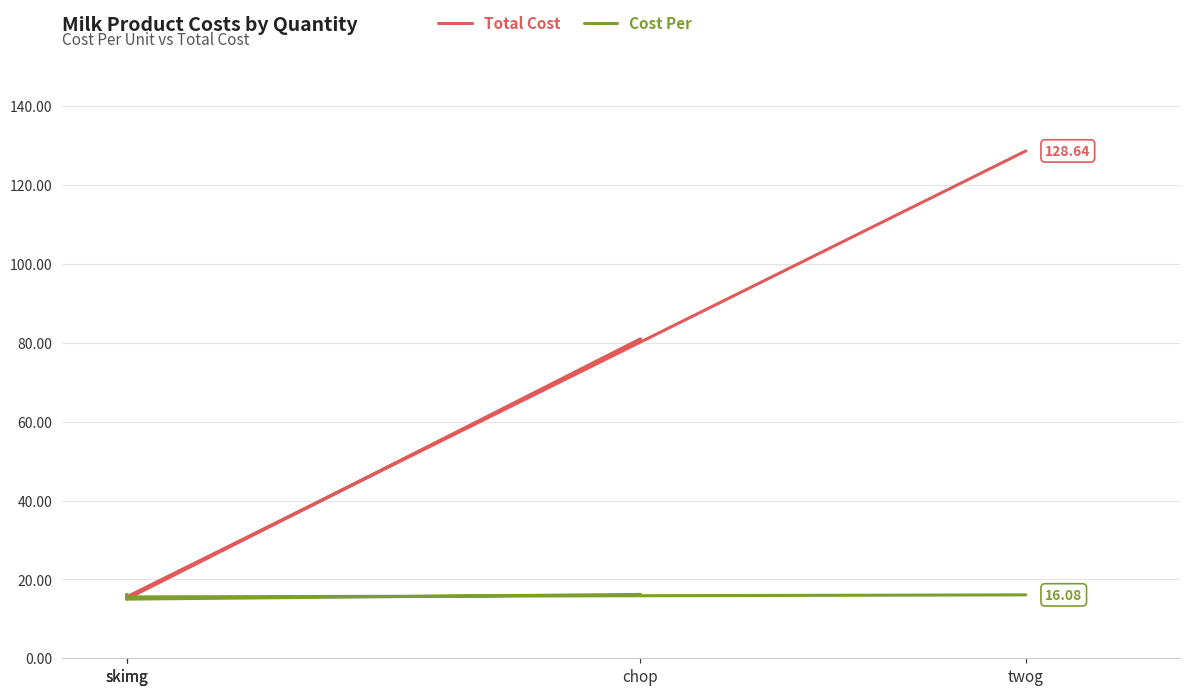

True or false: Total Cost and Cost Per intersect in this chart.

False